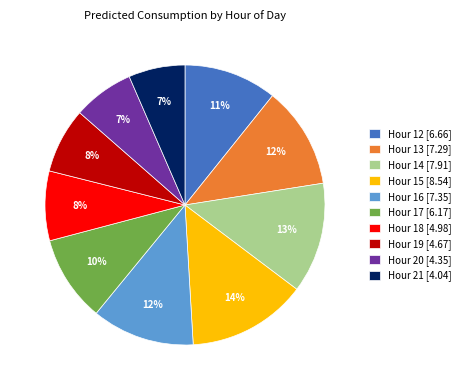

To the nearest percent, what portion does Hour 18 [4.98] represent?

8%